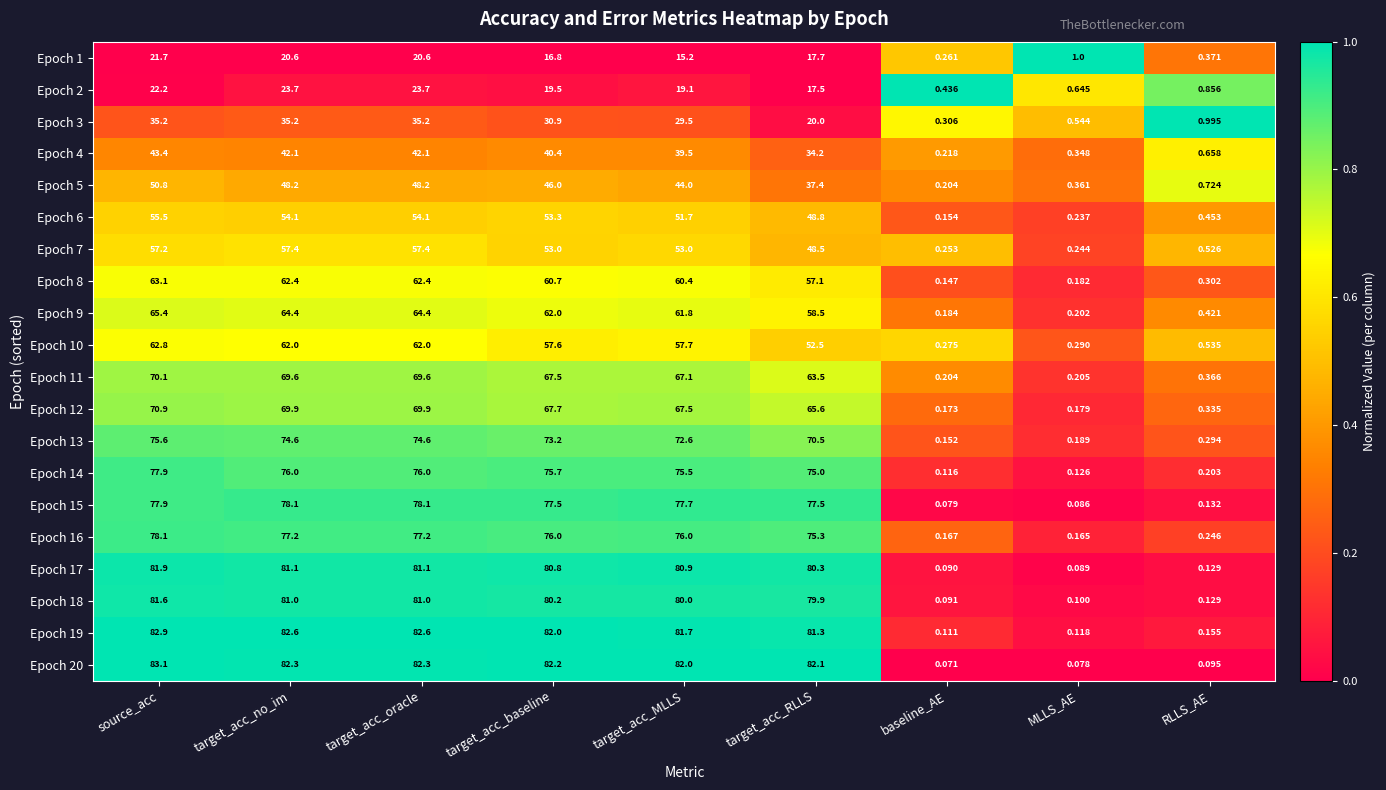

Where is Epoch 4 nearest to the value 21?

target_acc_RLLS